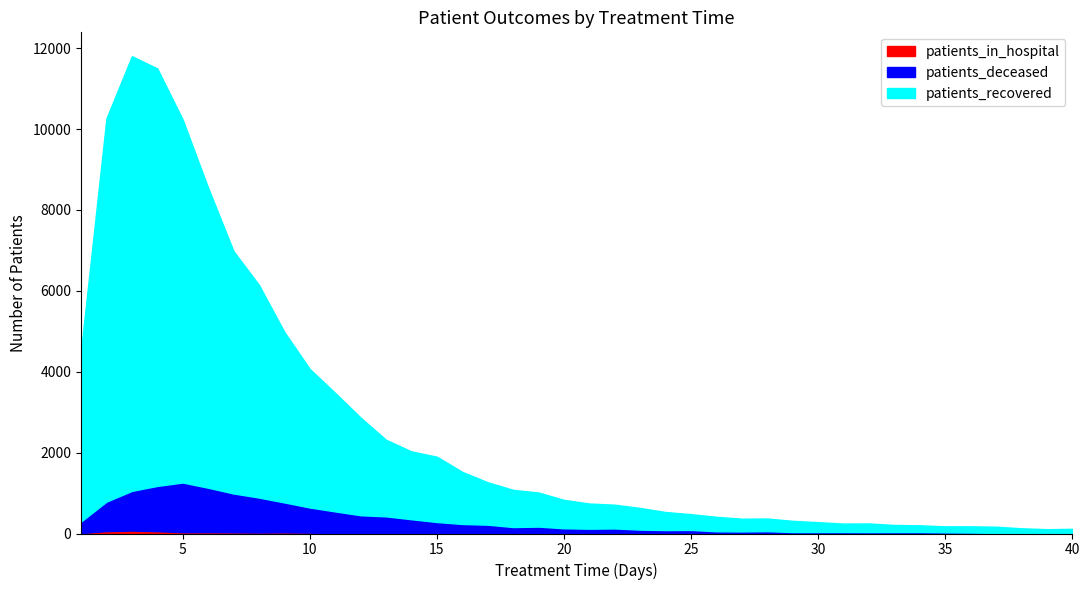

Reading left to right, extract all data points from this chart.

patients_recovered: 1=4224	2=9477	3=10748	4=10322	5=8973	6=7418	7=5991	8=5258	9=4214	10=3425	11=2929	12=2413	13=1893	14=1676	15=1615	16=1287	17=1048	18=919	19=842	20=702	21=622	22=587	23=535	24=446	25=390	26=357	27=315	28=312	29=277	30=244	31=208	32=214	33=175	34=166	35=149	36=154	37=154	38=112	39=88	40=101
patients_deceased: 1=286	2=728	3=981	4=1119	5=1229	6=1099	7=961	8=865	9=739	10=622	11=532	12=435	13=412	14=342	15=271	16=229	17=207	18=152	19=163	20=122	21=111	22=114	23=87	24=81	25=82	26=52	27=51	28=56	29=34	30=34	31=32	32=31	33=33	34=35	35=25	36=20	37=14	38=15	39=15	40=14
patients_in_hospital: 1=10	2=60	3=73	4=58	5=32	6=33	7=29	8=24	9=29	10=21	11=14	12=17	13=12	14=11	15=13	16=7	17=11	18=8	19=8	20=7	21=8	22=11	23=9	24=4	25=6	26=3	27=0	28=2	29=2	30=2	31=5	32=3	33=3	34=1	35=3	36=3	37=0	38=2	39=3	40=1